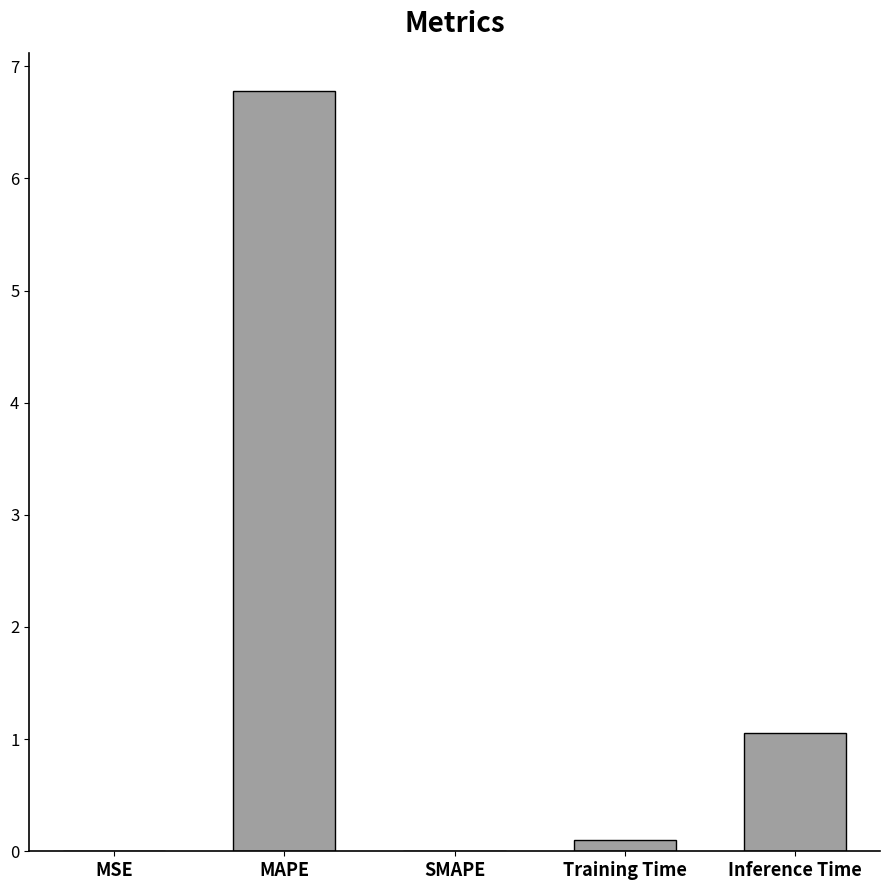

The value at Inference Time is 1.1. True or false?

True